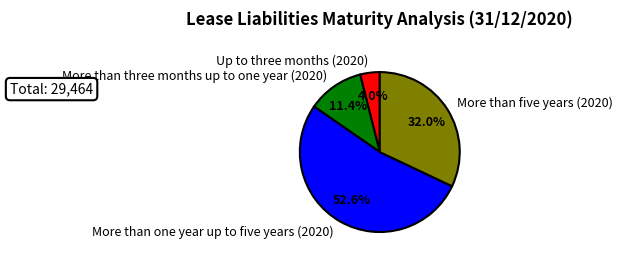

To the nearest percent, what is the average slice percentage?

25%